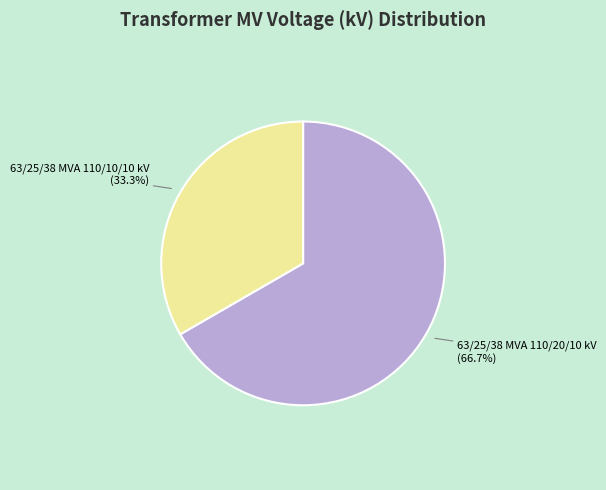

Is it true that 63/25/38 MVA 110/10/10 kV is 33% of the pie?

True